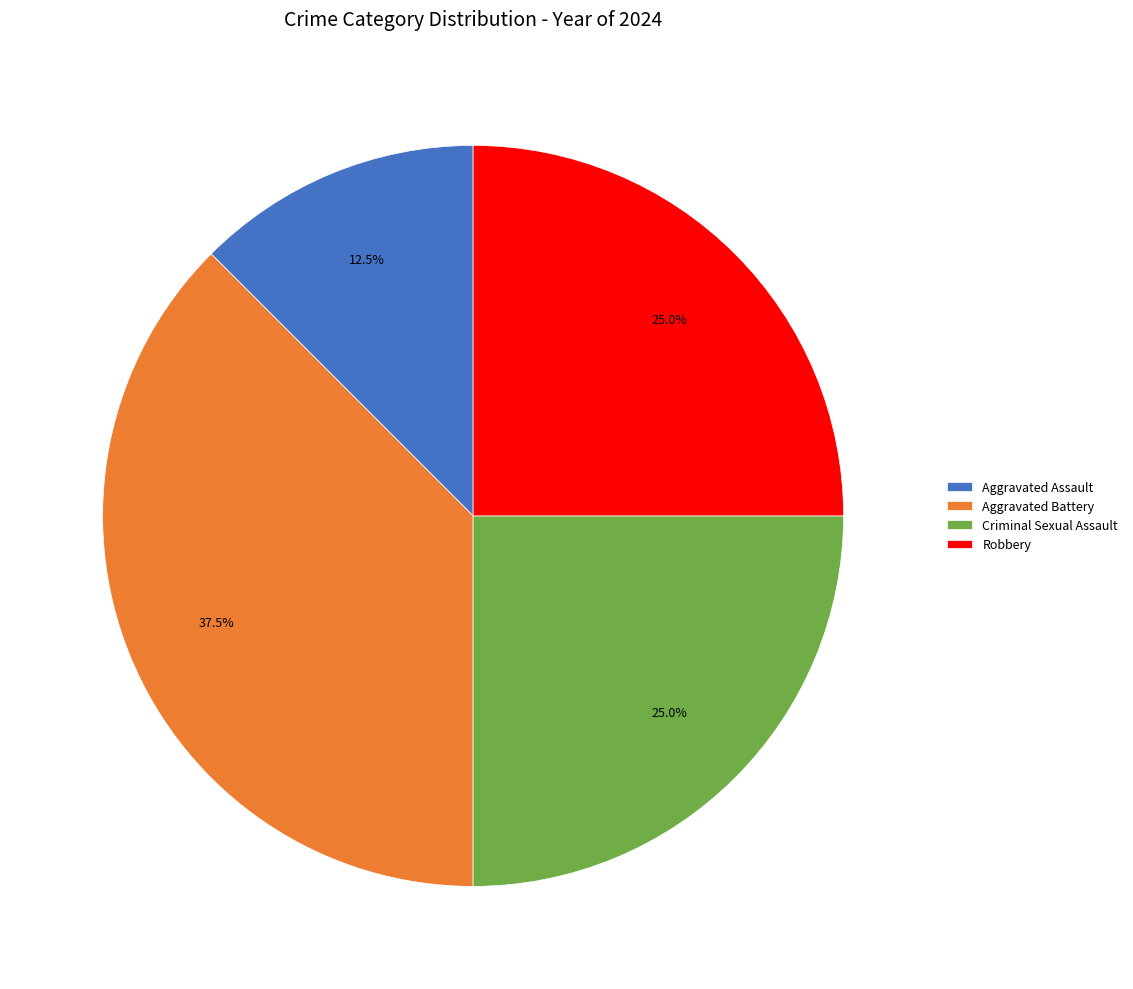

Count the number of slices in the pie.

4